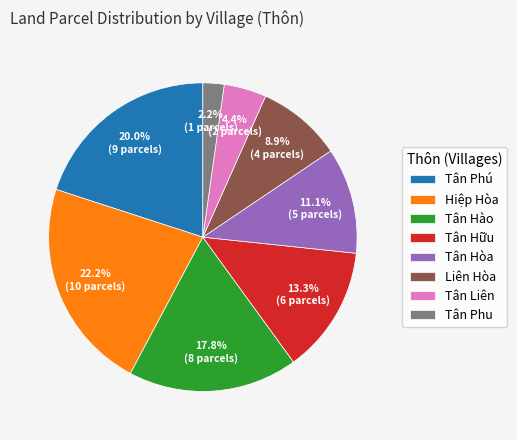

What percentage do Liên Hòa and Tân Hữu together represent?

22.2%